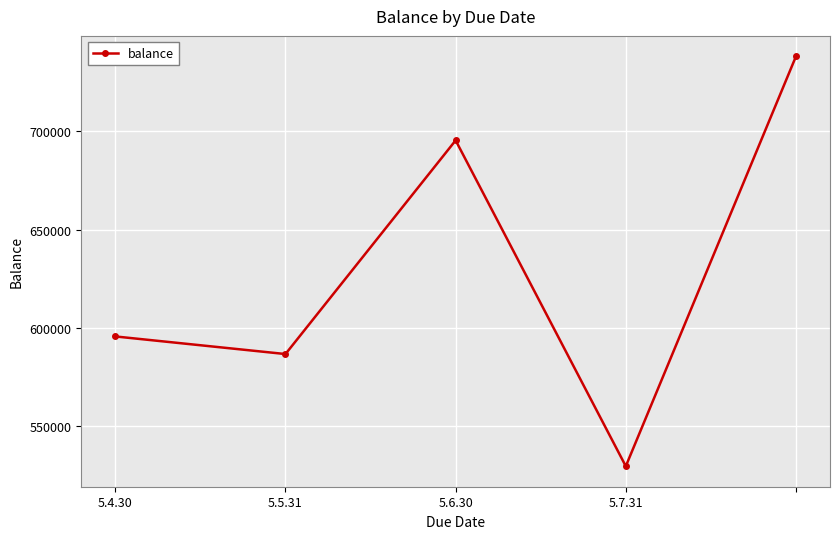

What is the average value?

629093